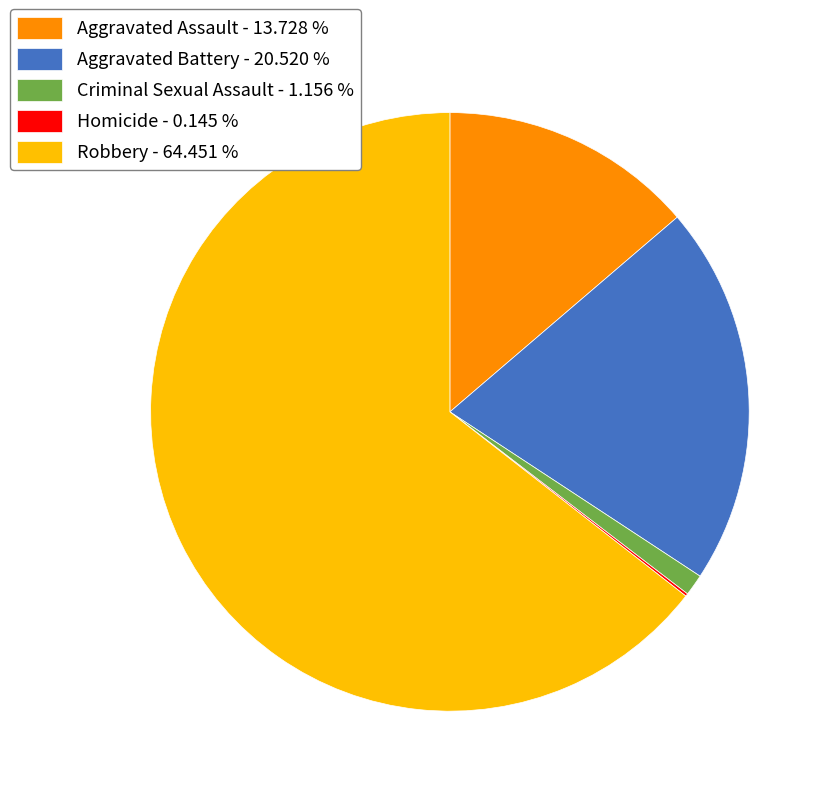

Is there any slice that represents more than half of the pie?

Yes